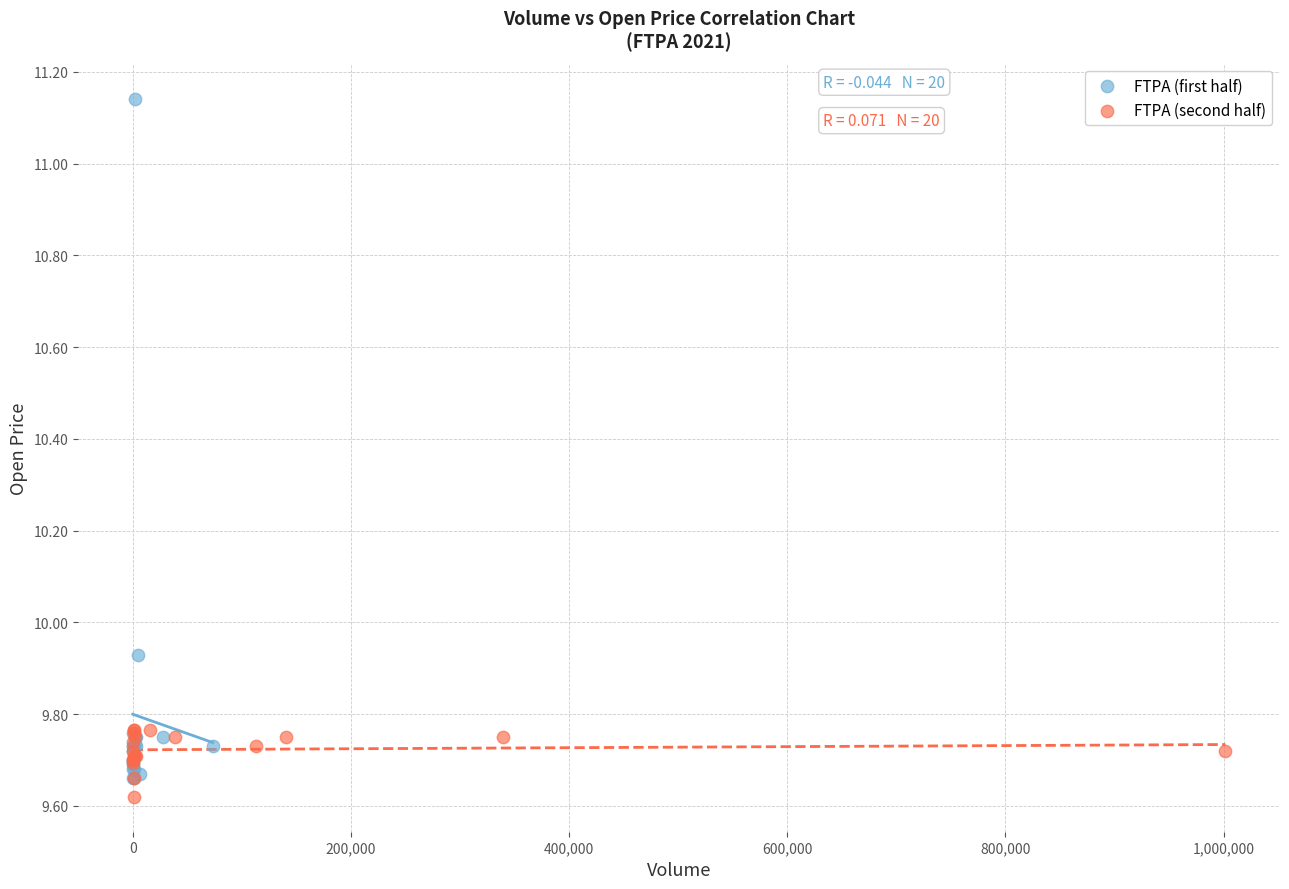

Which series reaches the maximum Y coordinate?

FTPA (first half)